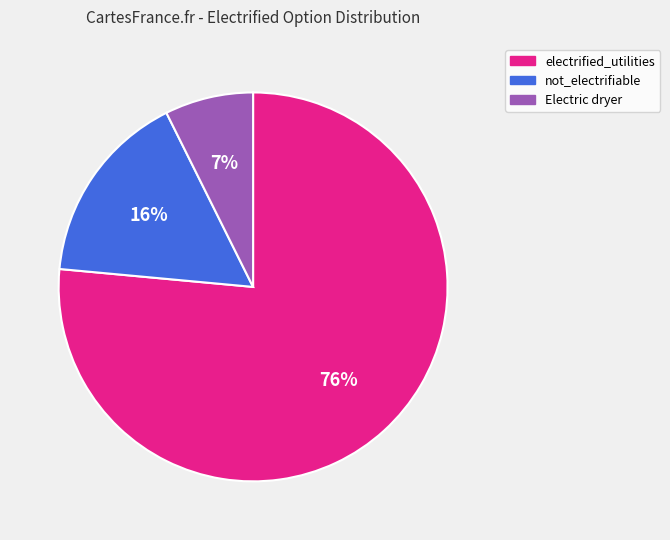

To the nearest percent, what portion does not_electrifiable represent?

16%